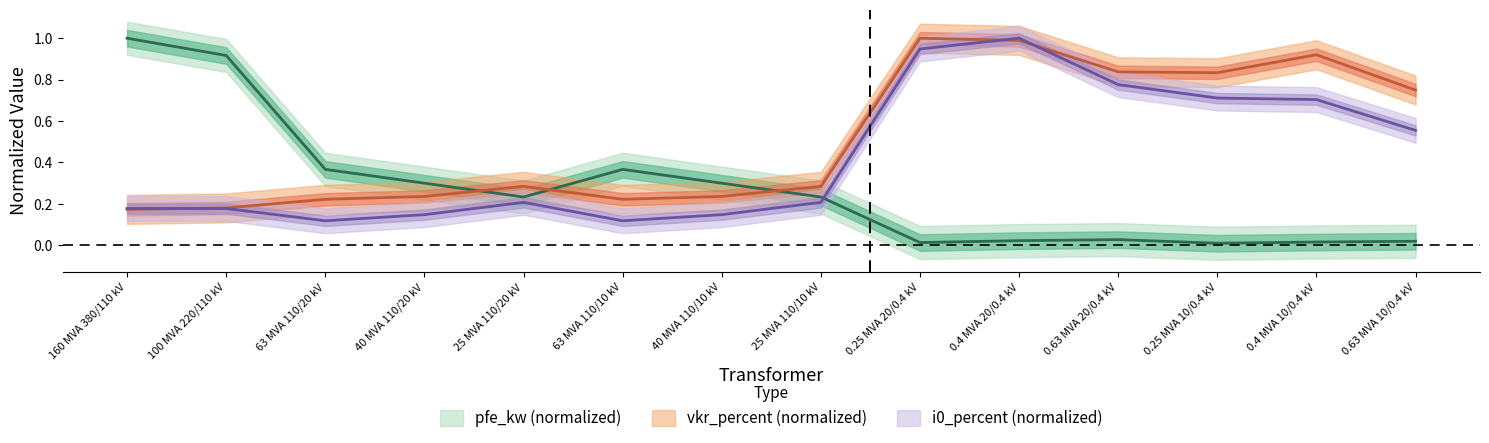

Where do pfe_kw and vkr_percent first cross each other?

40 MVA 110/20 kV and 25 MVA 110/20 kV